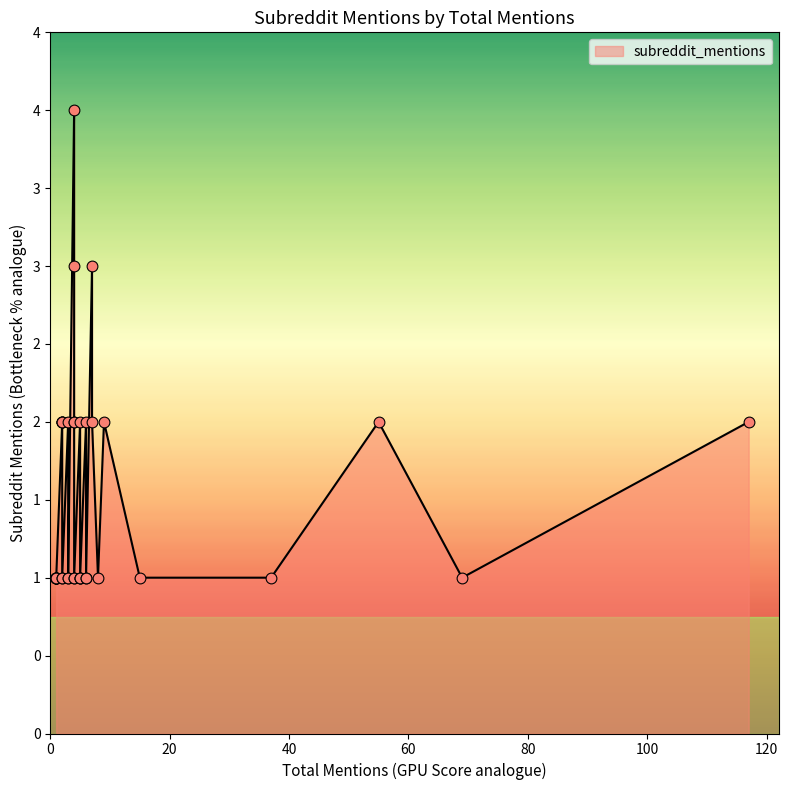

What is the ratio of the value at 2 to the value at 6?

1.0